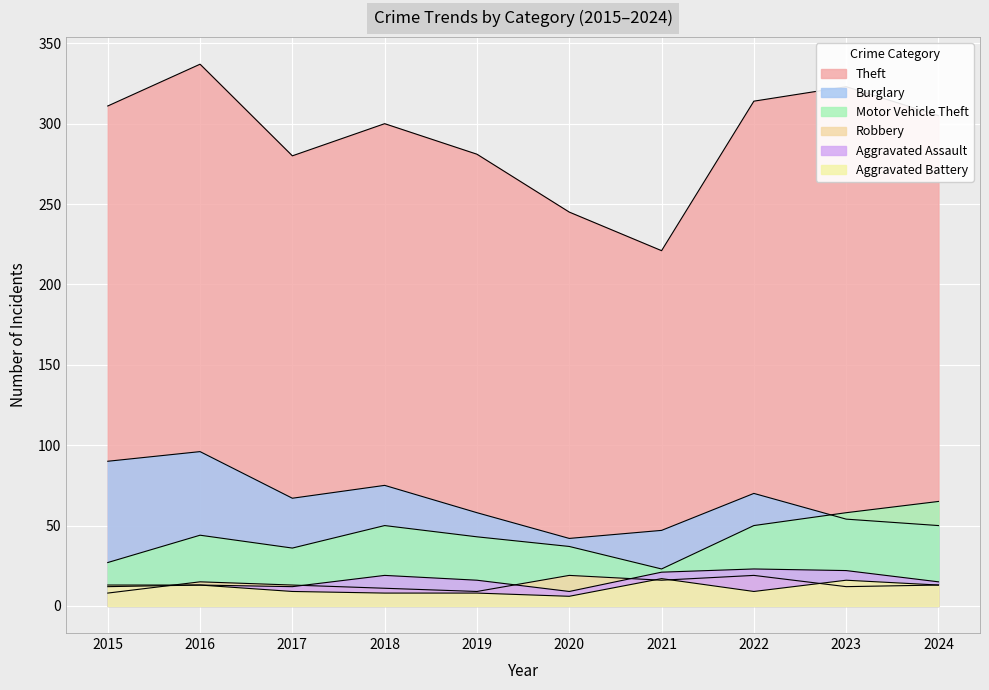

Which series has the widest spread of values?

Theft